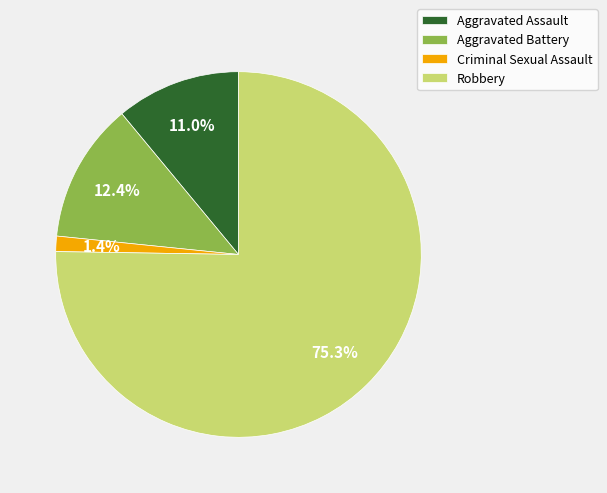

Between Criminal Sexual Assault and Aggravated Battery, which is larger?

Aggravated Battery